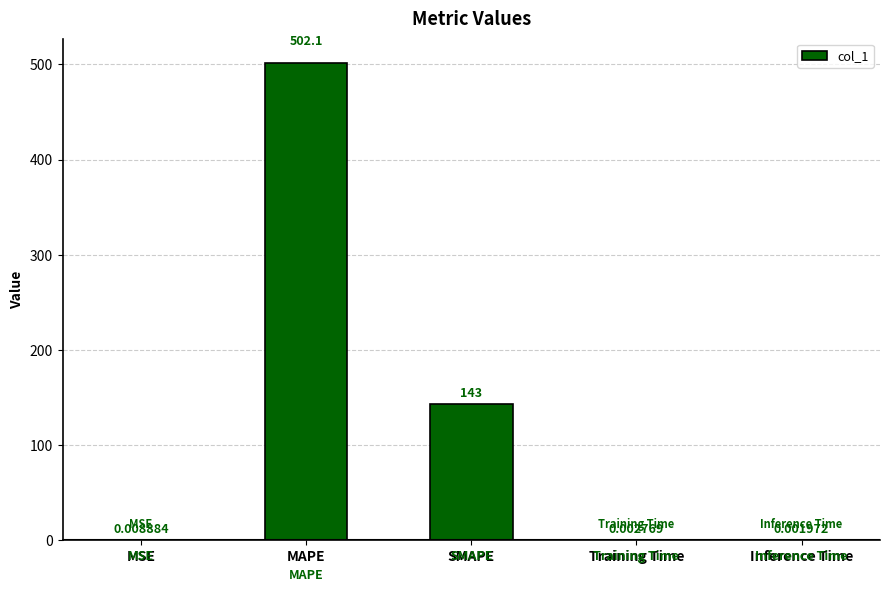

Where is the data nearest to the value 251?

SMAPE